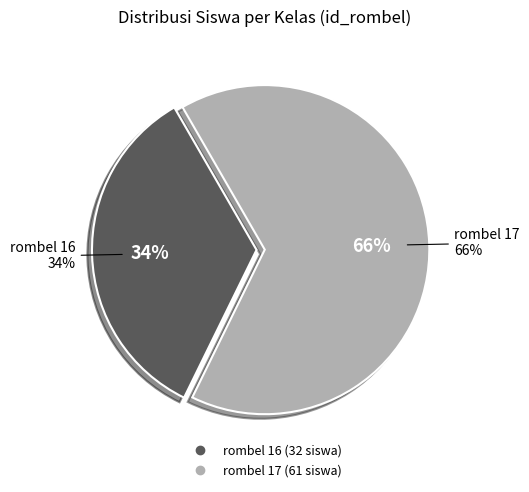

Is it true that 17 is 76% of the pie?

False